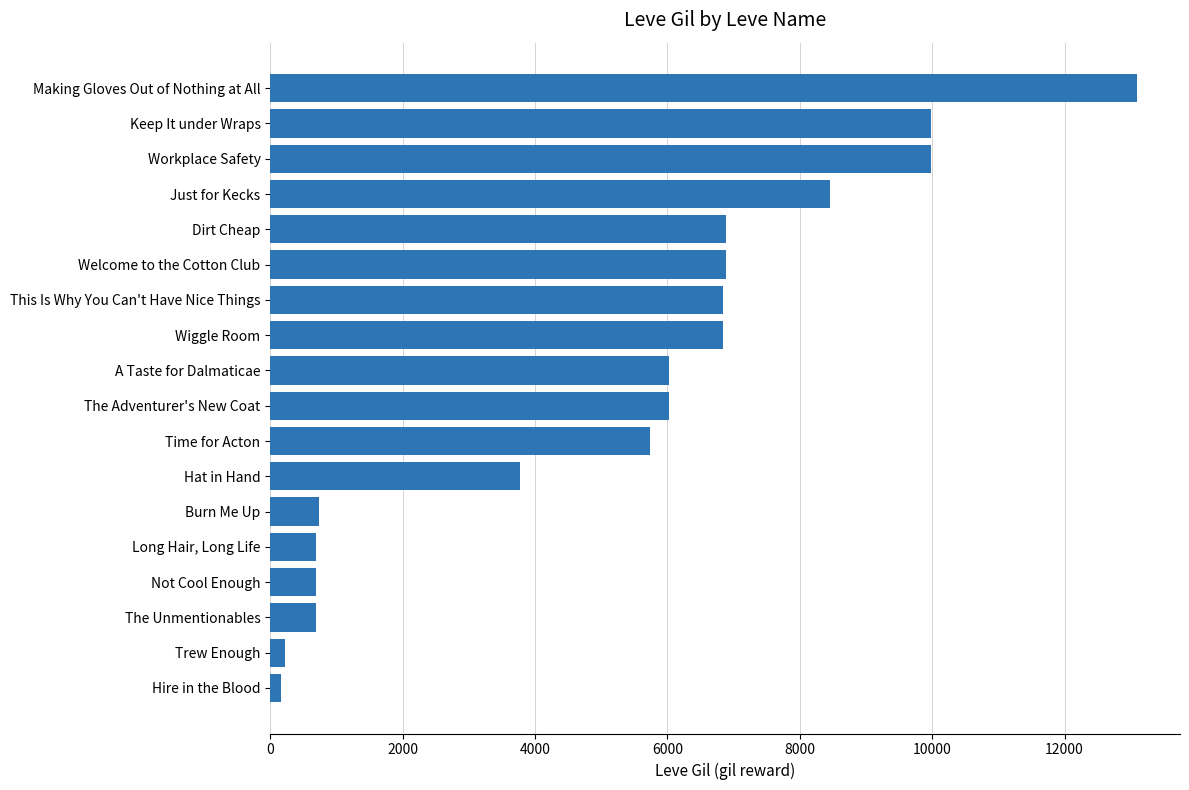

Which category has the highest value across all series?

Making Gloves Out of Nothing at All